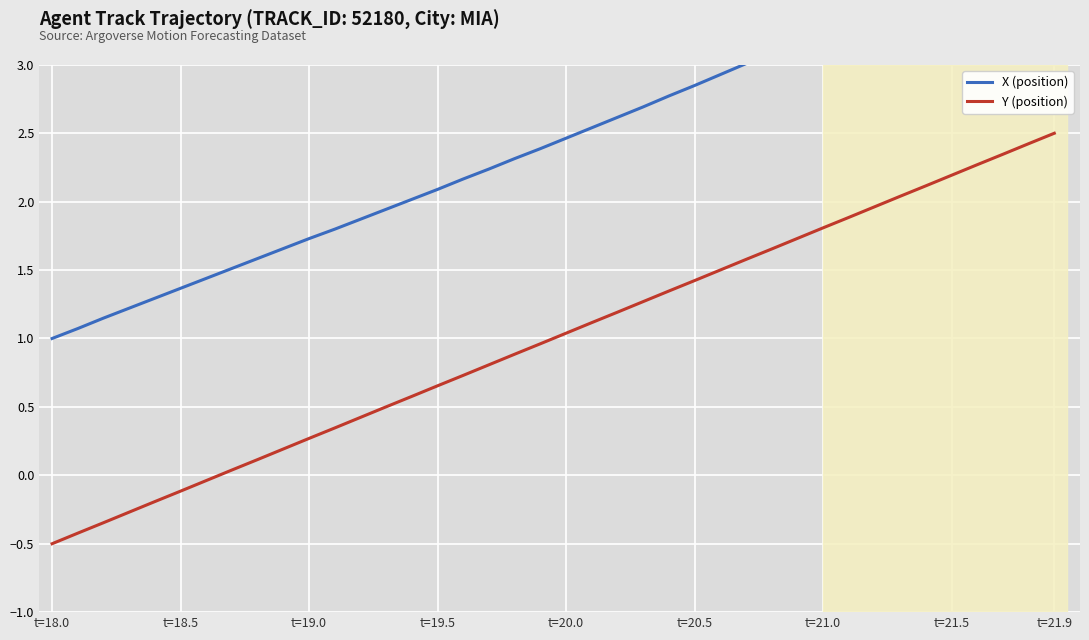

List the series in order of their overall mean, lowest first.

Y (position), X (position)